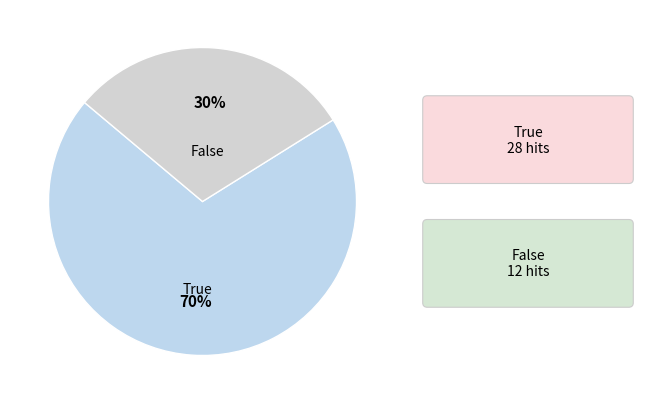

Which slice is the largest?

True